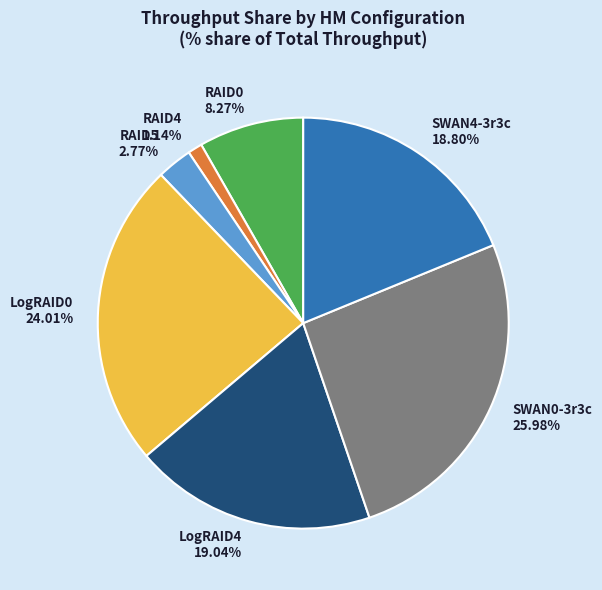

Approximately how many times larger is the value at RAID0 8.27% compared to RAID4 1.14%?

7.3